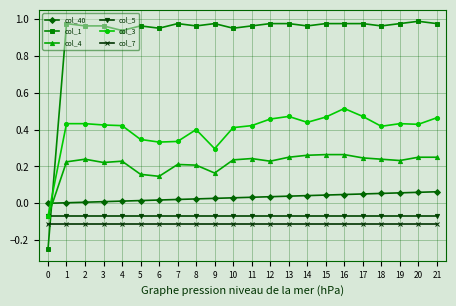

Is the value of col_5 at 8 greater than the value of col_4 at 8?

No